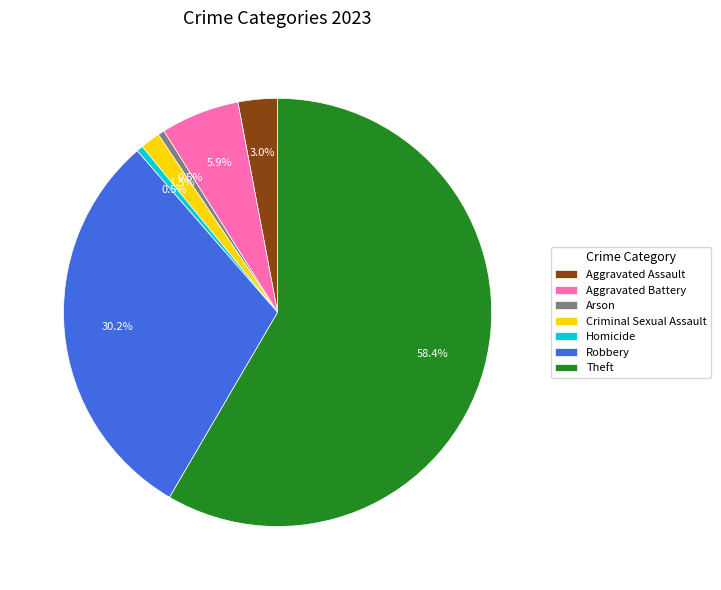

How many slices are in this pie chart?

7